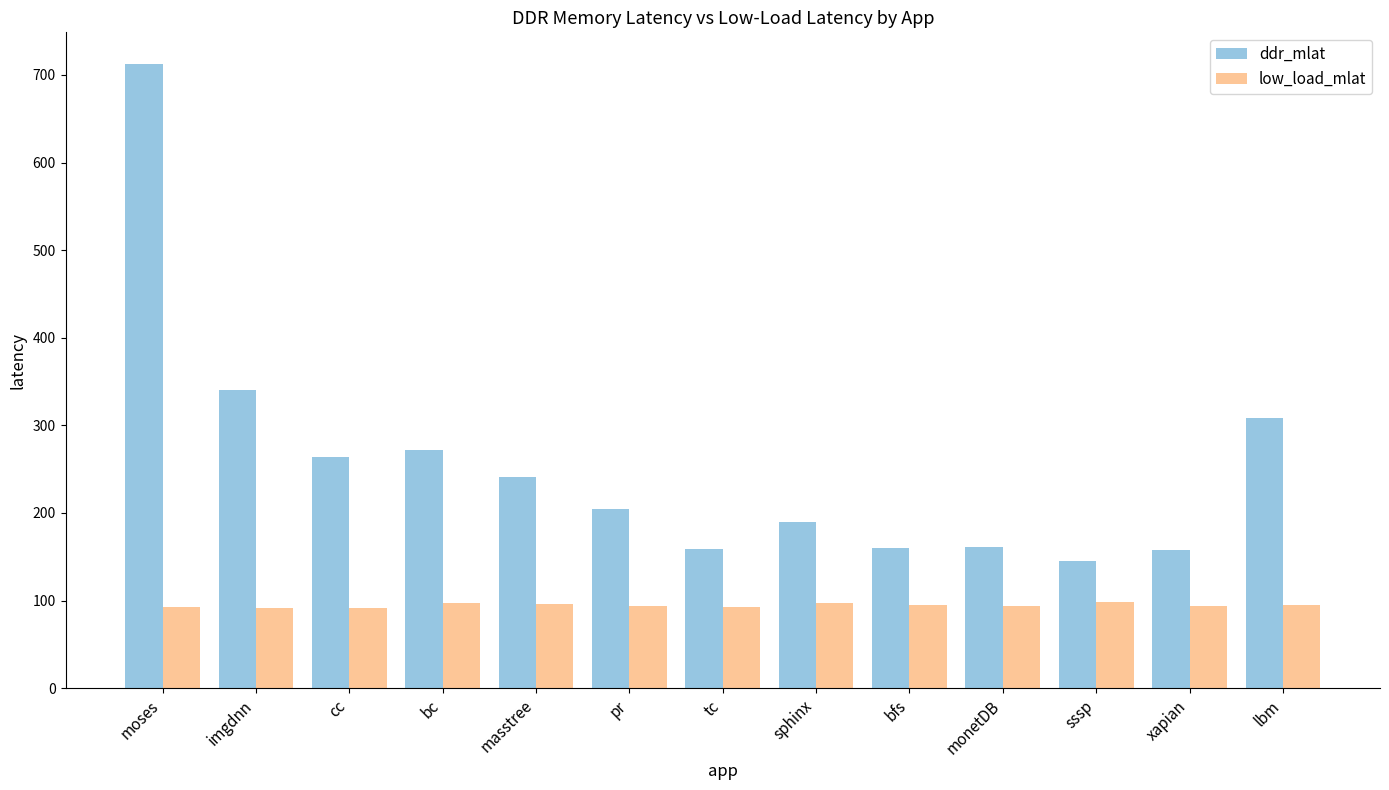

True or false: ddr_mlat has a value of 144.8 at sssp.

True